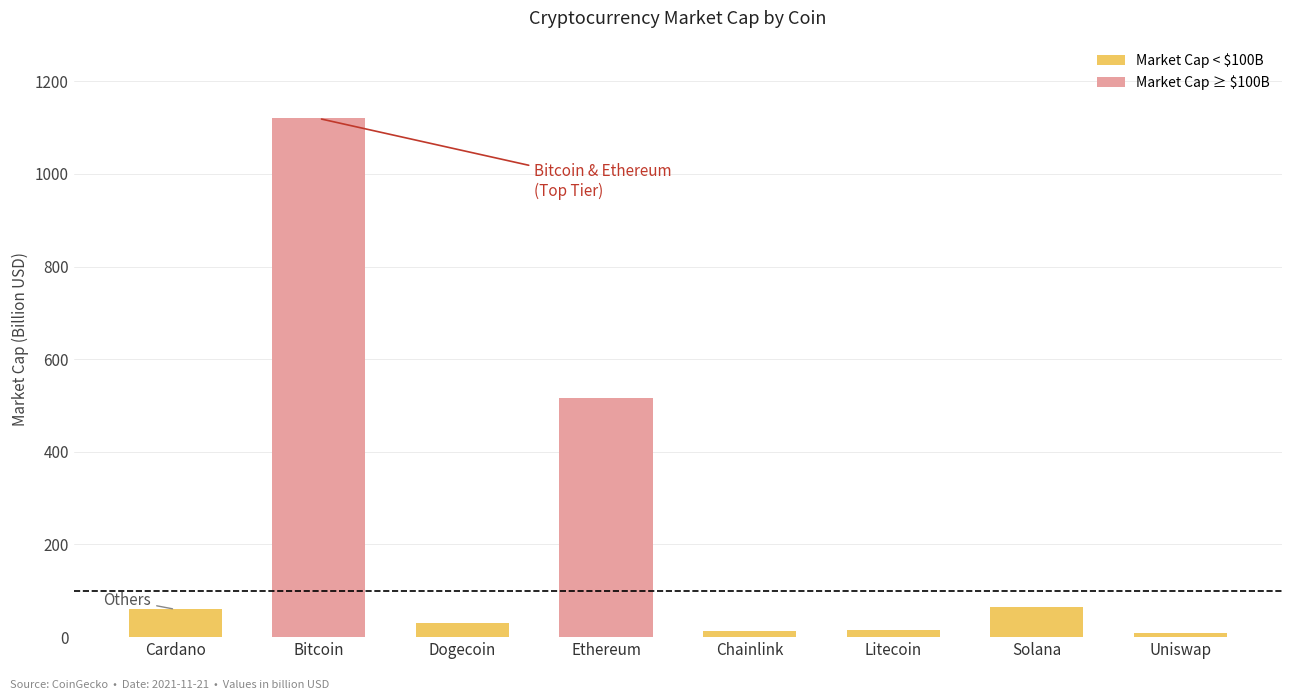

Reading left to right, transcribe all the data shown in this chart.

Market Cap < $100B: 60.1	0.0	30.3	0.0	13.1	15.4	64.6	9.8
Market Cap ≥ $100B: 0.0	1119.8	0.0	515.7	0.0	0.0	0.0	0.0